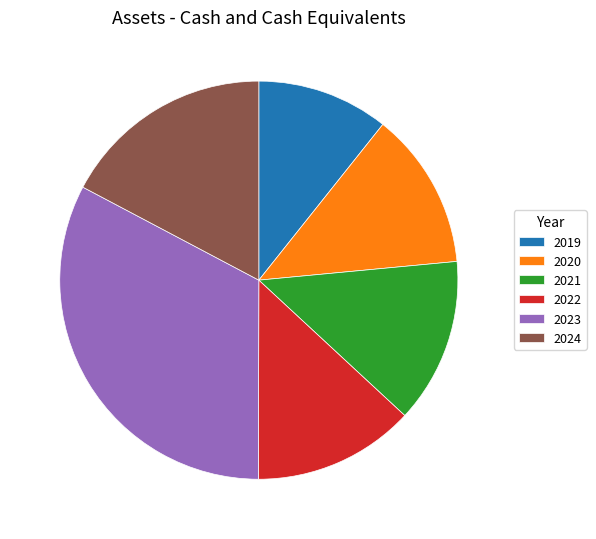

Does any single category account for the majority?

No